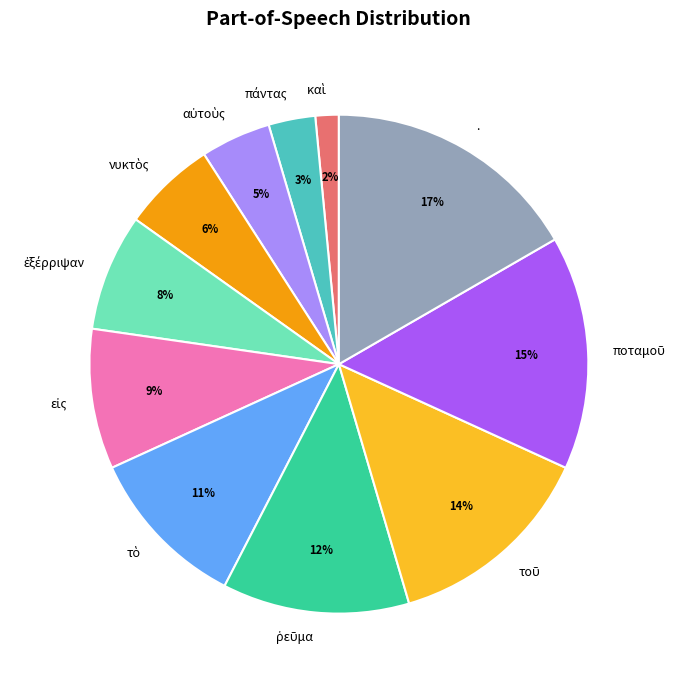

To the nearest percent, what percentage of the pie is .?

17%